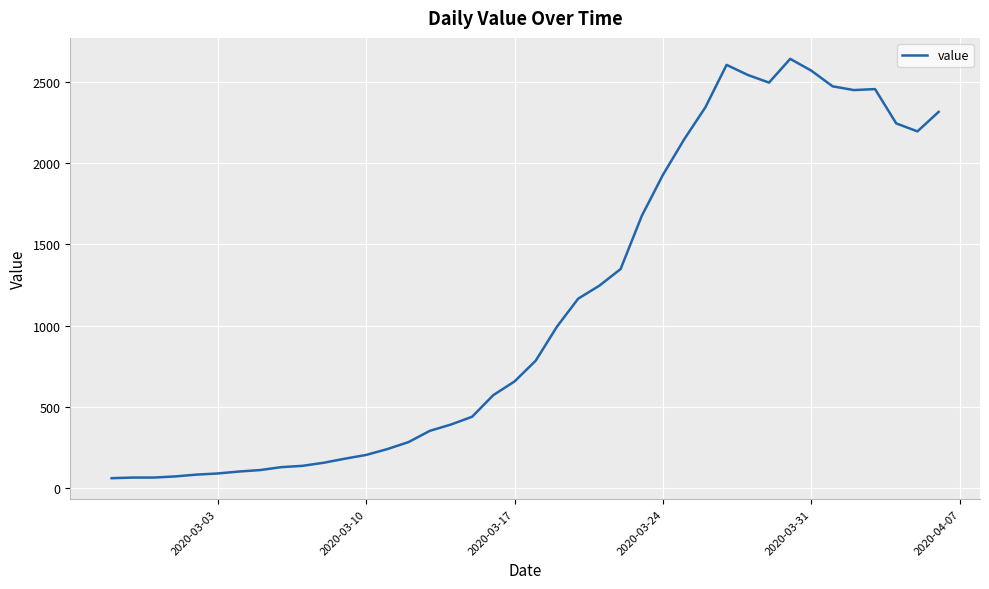

What is the maximum value shown in the chart?

2640